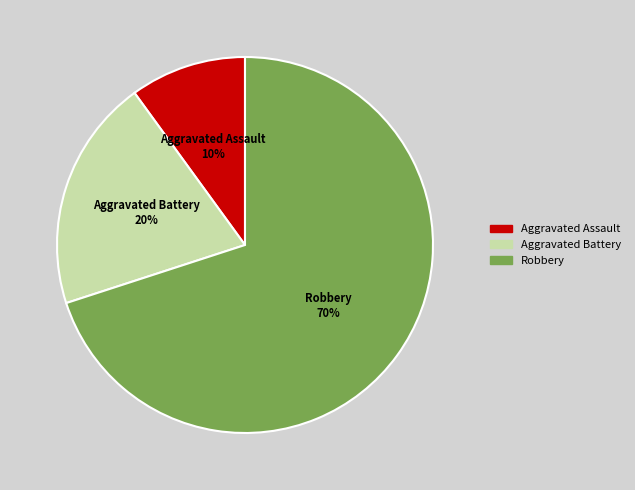

Between Aggravated Battery and Robbery, which is larger?

Robbery